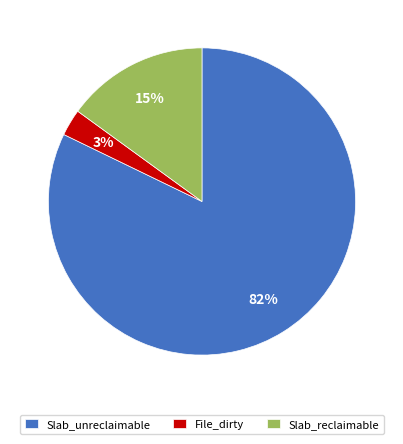

Rank the categories by value from highest to lowest.

Slab_unreclaimable, Slab_reclaimable, File_dirty